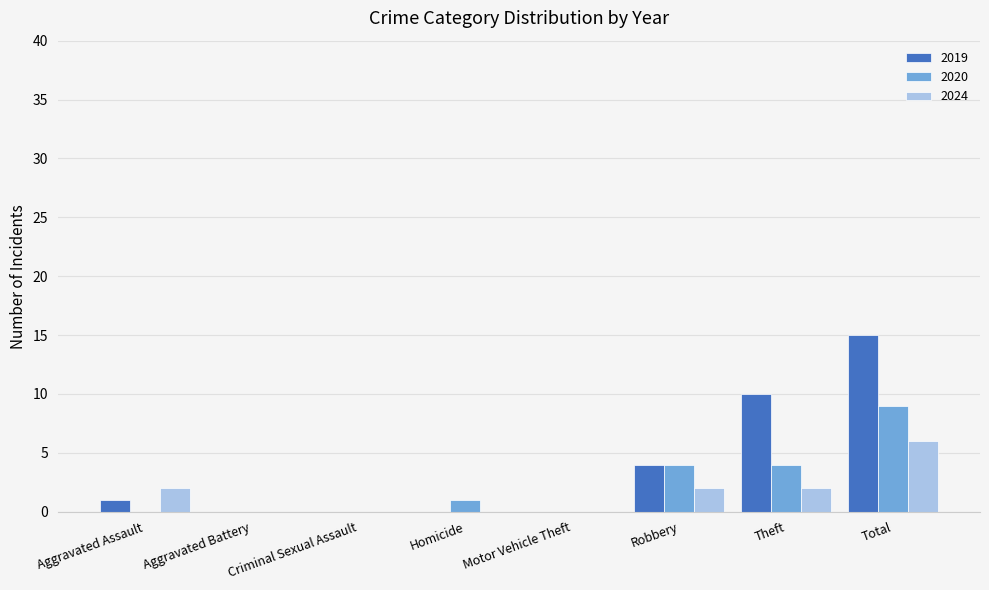

What is the highest value of the 2024 series?

6